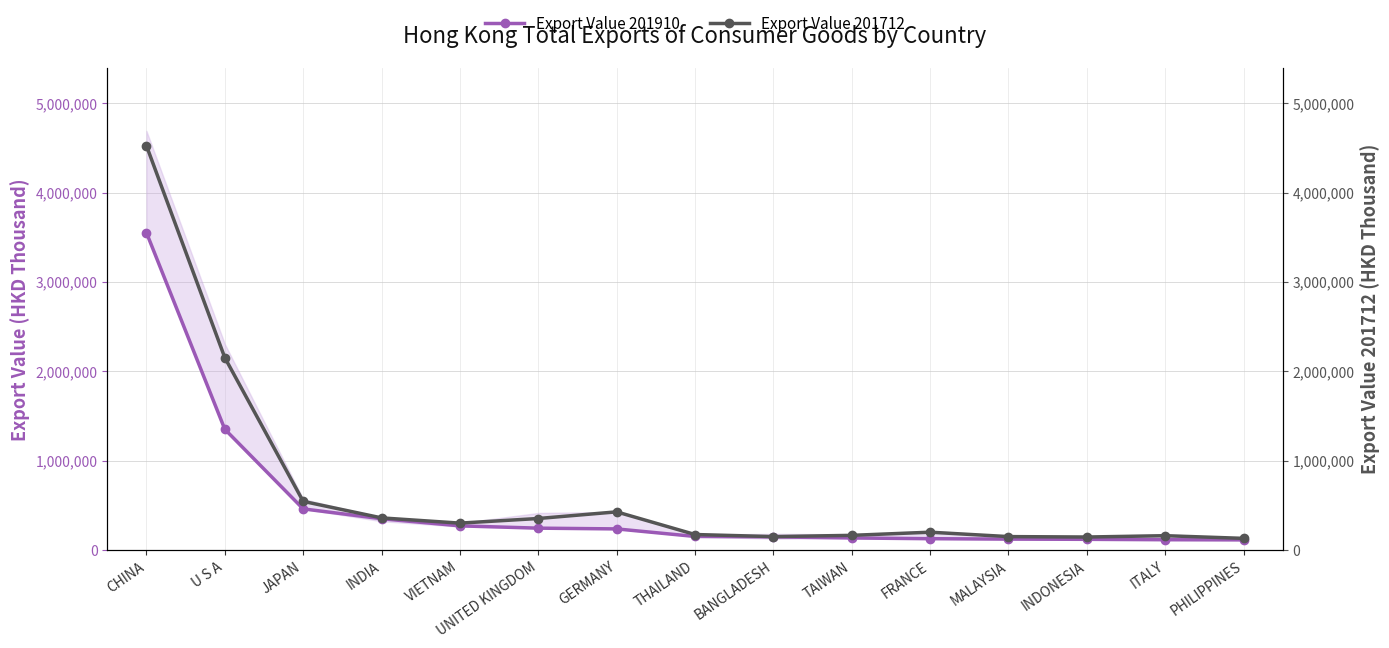

True or false: Export Value 201910 has a value of 182244.8 at MALAYSIA.

False